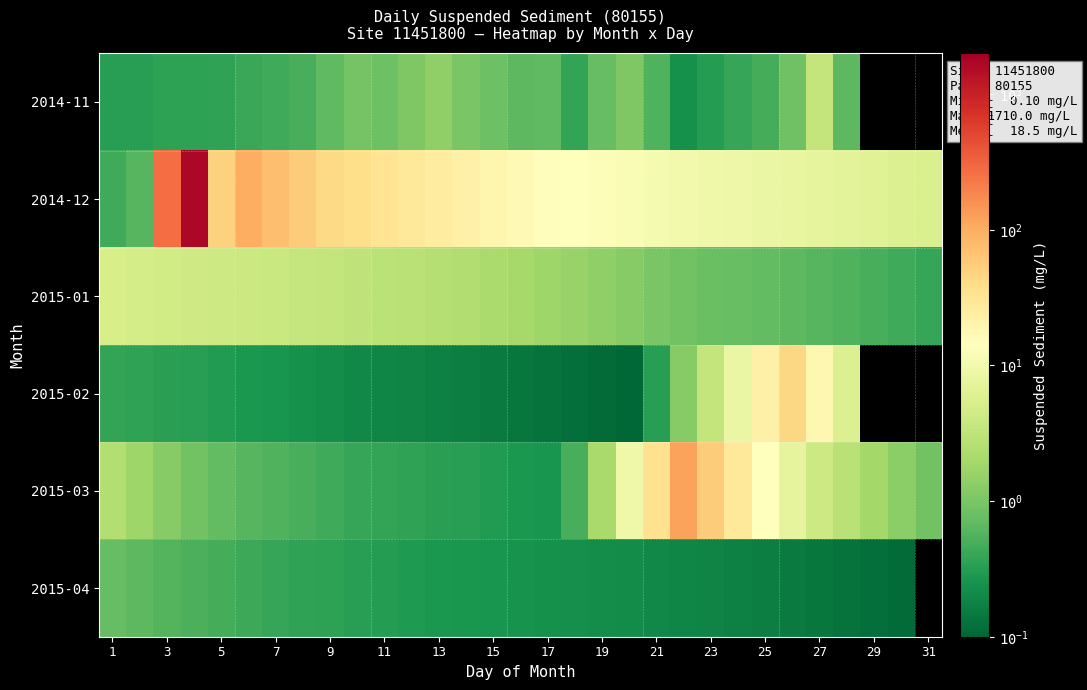

Between 19 and 23, which is larger?

19